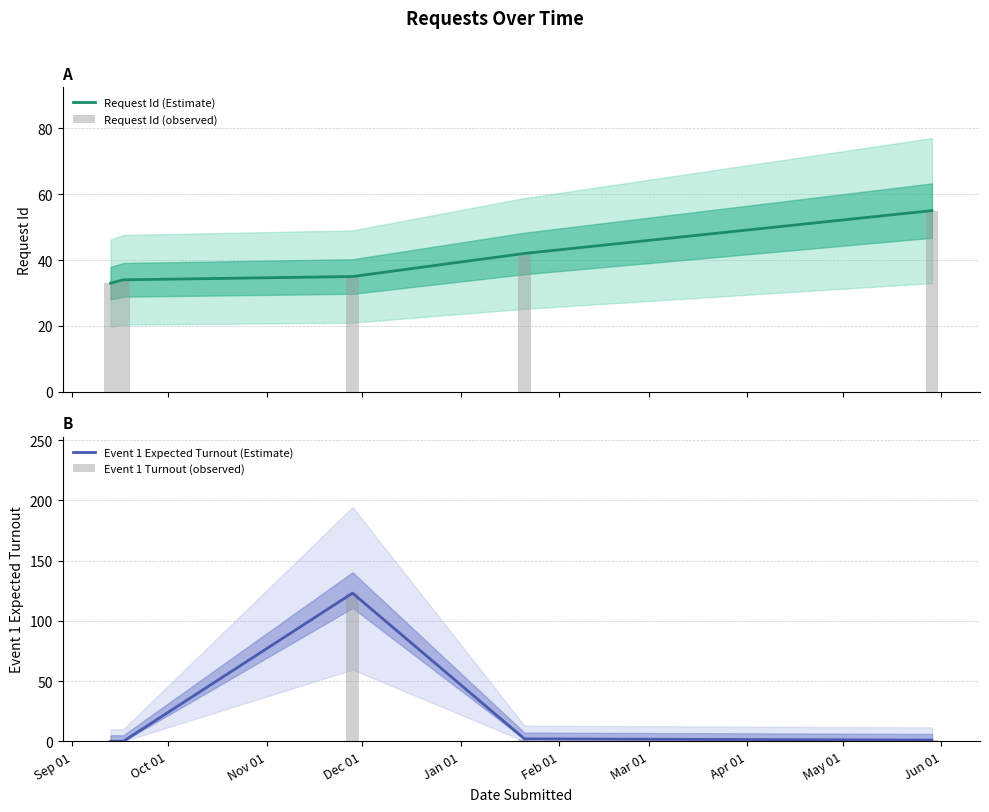

Rank the series at Nov 01 from highest to lowest value.

Event 1 Expected Turnout (Estimate), Event 1 Turnout (observed), Request Id (Estimate), Request Id (observed)